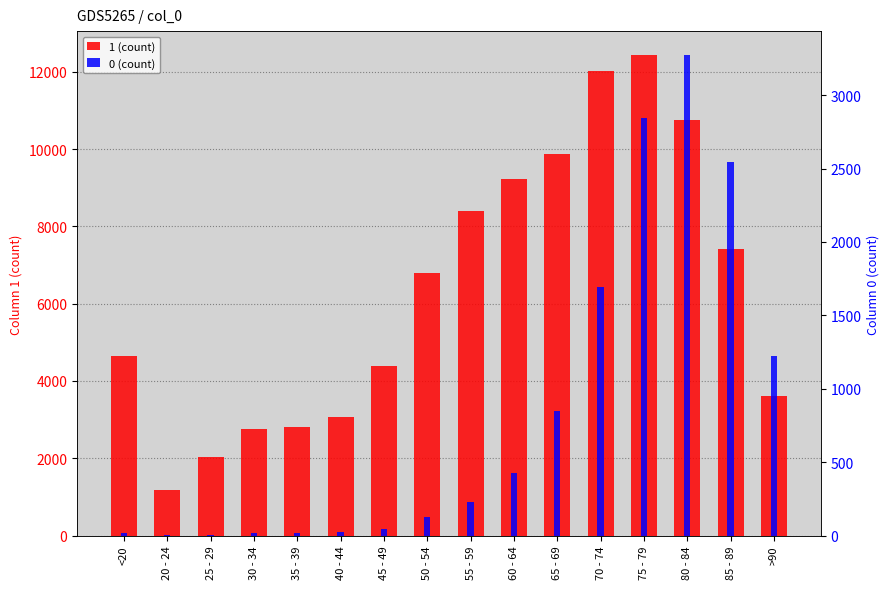

What are all the series names shown in the legend?

1 (count), 0 (count)